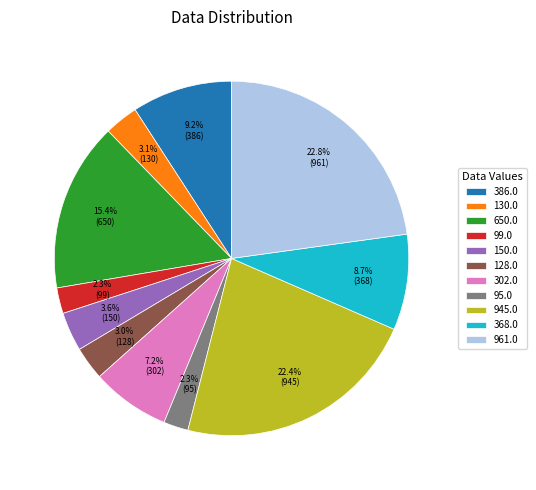

Is it true that 945.0 is 22% of the pie?

True